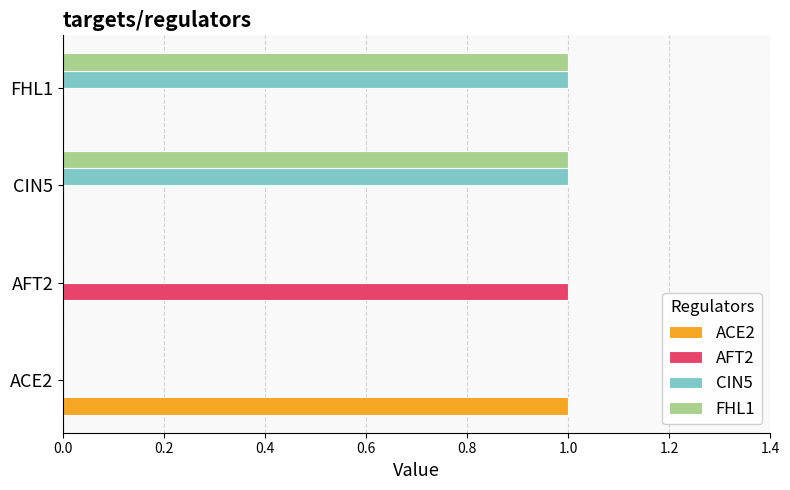

Is the value of CIN5 at ACE2 greater than the value of ACE2 at ACE2?

No